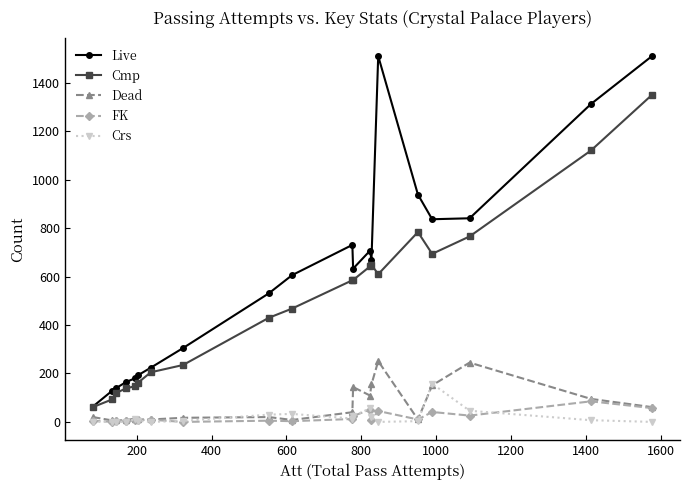

Which series has the widest spread of values?

Live